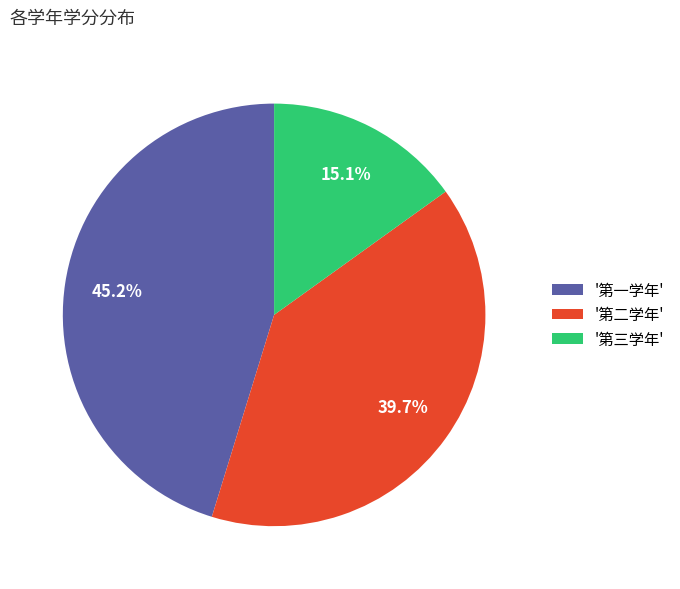

How many segments does this pie chart have?

3